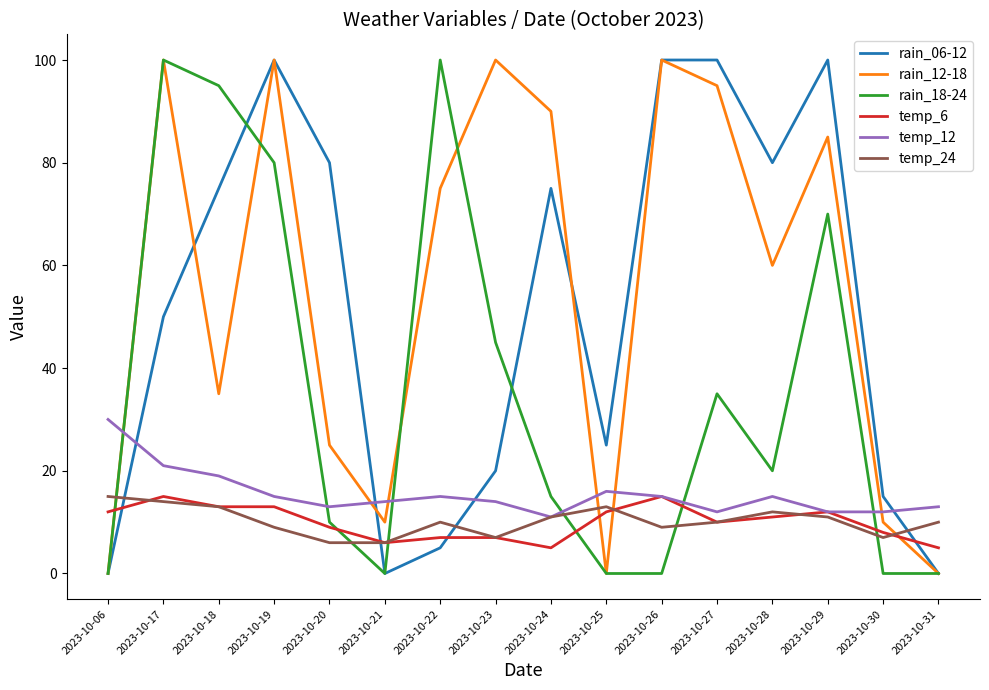

Reading right to left, what are all the values shown in this chart?

rain_06-12: 2023-10-31=0	2023-10-30=15	2023-10-29=100	2023-10-28=80	2023-10-27=100	2023-10-26=100	2023-10-25=25	2023-10-24=75	2023-10-23=20	2023-10-22=5	2023-10-21=0	2023-10-20=80	2023-10-19=100	2023-10-18=75	2023-10-17=50	2023-10-06=0
rain_12-18: 2023-10-31=0	2023-10-30=10	2023-10-29=85	2023-10-28=60	2023-10-27=95	2023-10-26=100	2023-10-25=0	2023-10-24=90	2023-10-23=100	2023-10-22=75	2023-10-21=10	2023-10-20=25	2023-10-19=100	2023-10-18=35	2023-10-17=100	2023-10-06=0
rain_18-24: 2023-10-31=0	2023-10-30=0	2023-10-29=70	2023-10-28=20	2023-10-27=35	2023-10-26=0	2023-10-25=0	2023-10-24=15	2023-10-23=45	2023-10-22=100	2023-10-21=0	2023-10-20=10	2023-10-19=80	2023-10-18=95	2023-10-17=100	2023-10-06=0
temp_6: 2023-10-31=5	2023-10-30=8	2023-10-29=12	2023-10-28=11	2023-10-27=10	2023-10-26=15	2023-10-25=12	2023-10-24=5	2023-10-23=7	2023-10-22=7	2023-10-21=6	2023-10-20=9	2023-10-19=13	2023-10-18=13	2023-10-17=15	2023-10-06=12
temp_12: 2023-10-31=13	2023-10-30=12	2023-10-29=12	2023-10-28=15	2023-10-27=12	2023-10-26=15	2023-10-25=16	2023-10-24=11	2023-10-23=14	2023-10-22=15	2023-10-21=14	2023-10-20=13	2023-10-19=15	2023-10-18=19	2023-10-17=21	2023-10-06=30
temp_24: 2023-10-31=10	2023-10-30=7	2023-10-29=11	2023-10-28=12	2023-10-27=10	2023-10-26=9	2023-10-25=13	2023-10-24=11	2023-10-23=7	2023-10-22=10	2023-10-21=6	2023-10-20=6	2023-10-19=9	2023-10-18=13	2023-10-17=14	2023-10-06=15